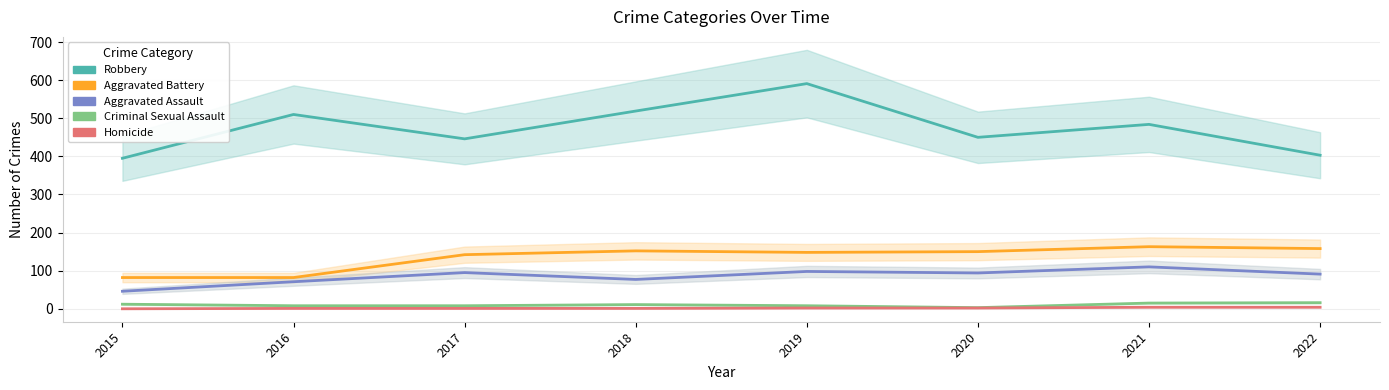

Reading right to left, transcribe all the data shown in this chart.

Robbery: 403	484	450	591	519	446	510	395
Aggravated Battery: 158	163	150	148	152	142	82	82
Aggravated Assault: 91	110	94	98	77	95	71	46
Criminal Sexual Assault: 16	15	3	8	11	8	8	12
Homicide: 4	4	2	2	1	1	1	0